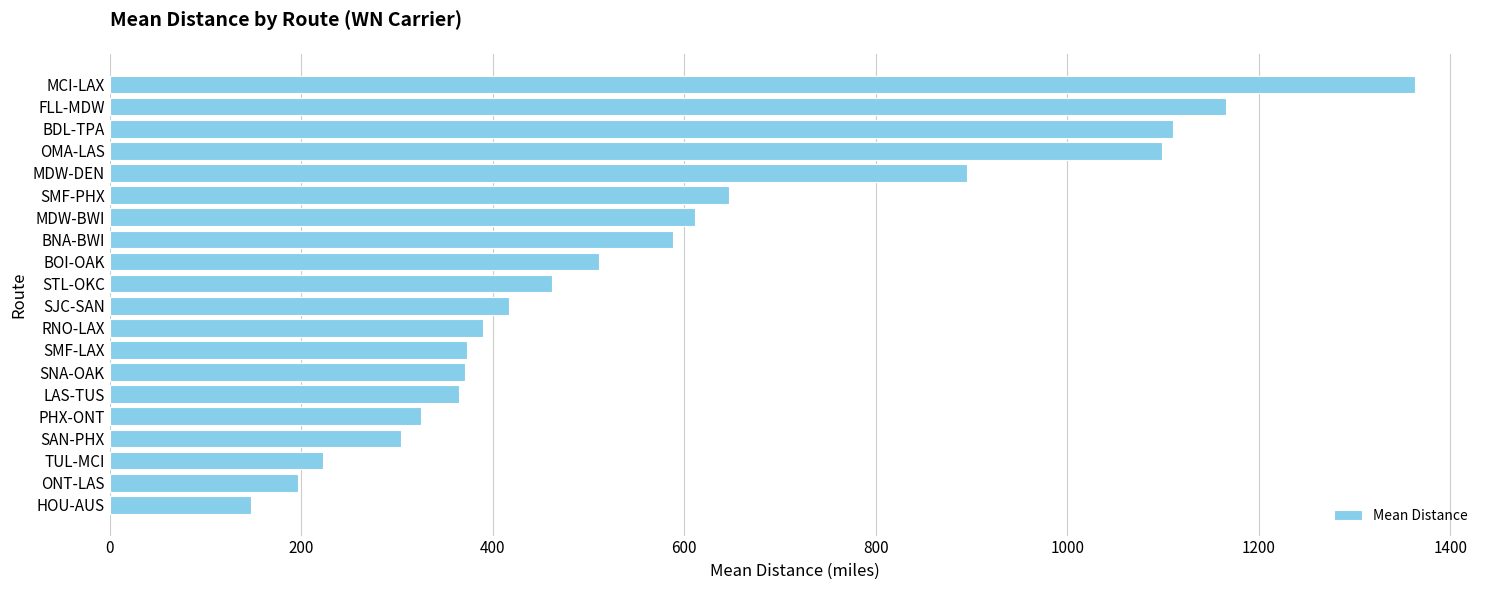

How many bars are there in total?

20